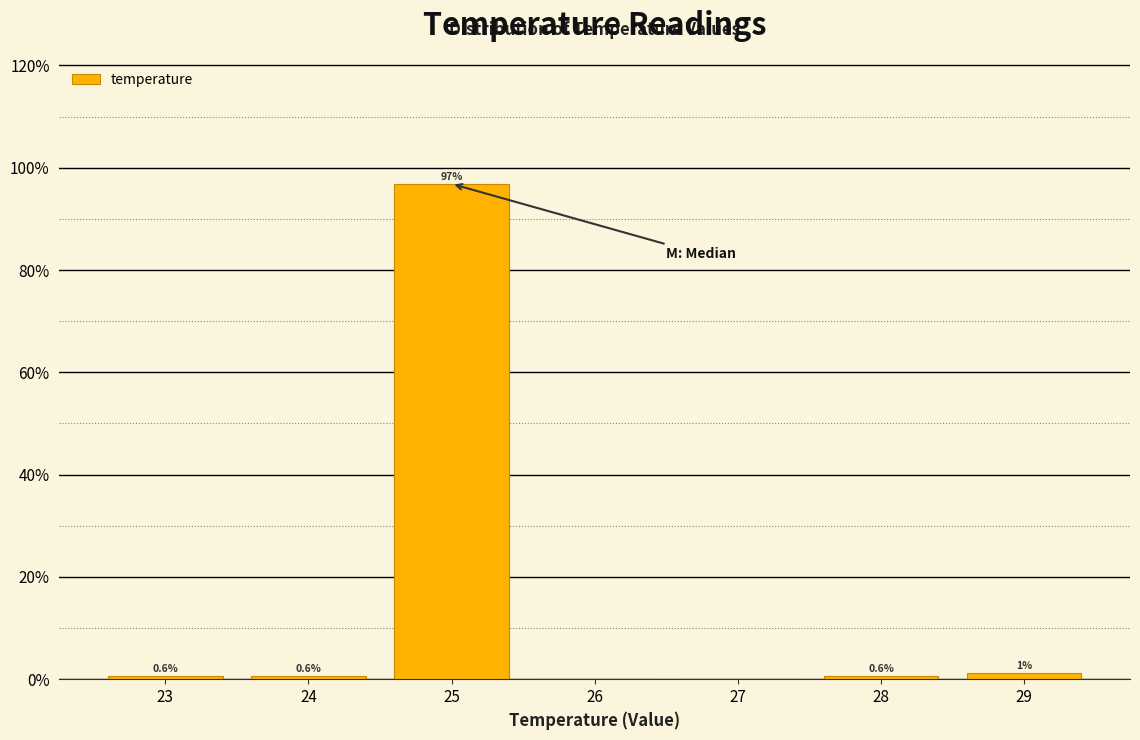

Which range on the x-axis has the tallest bar?

24.5 to 25.5